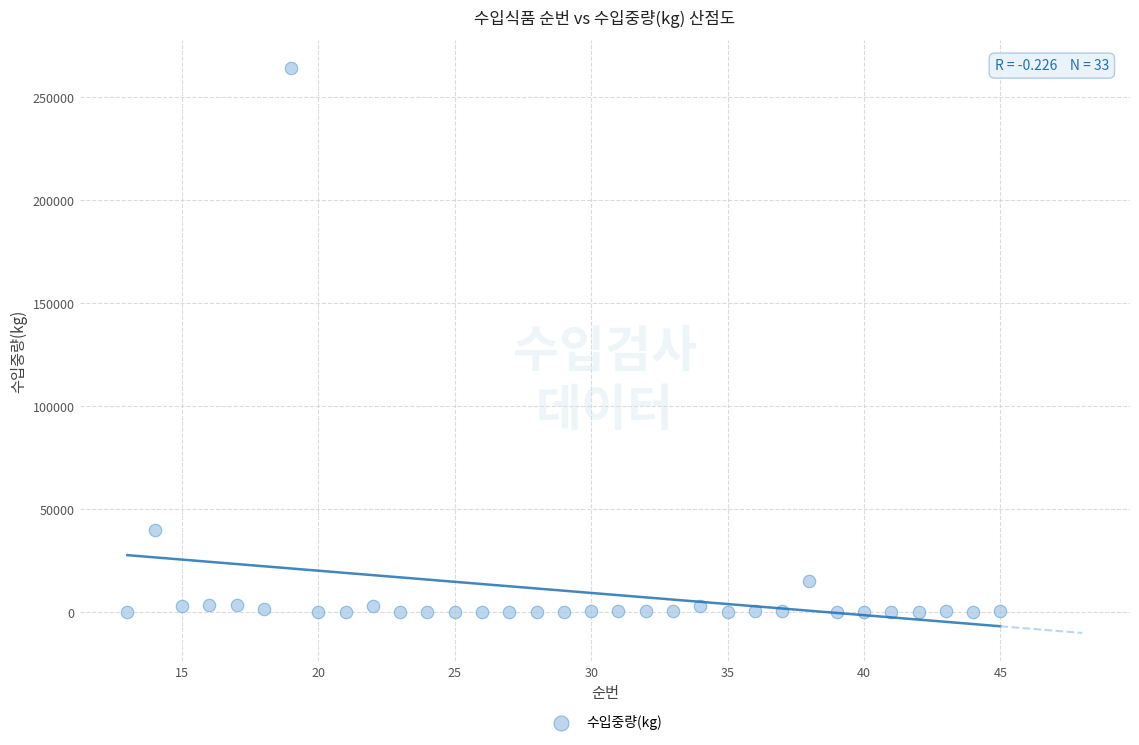

What Y value in the scatter plot is closest to 132007?

40000